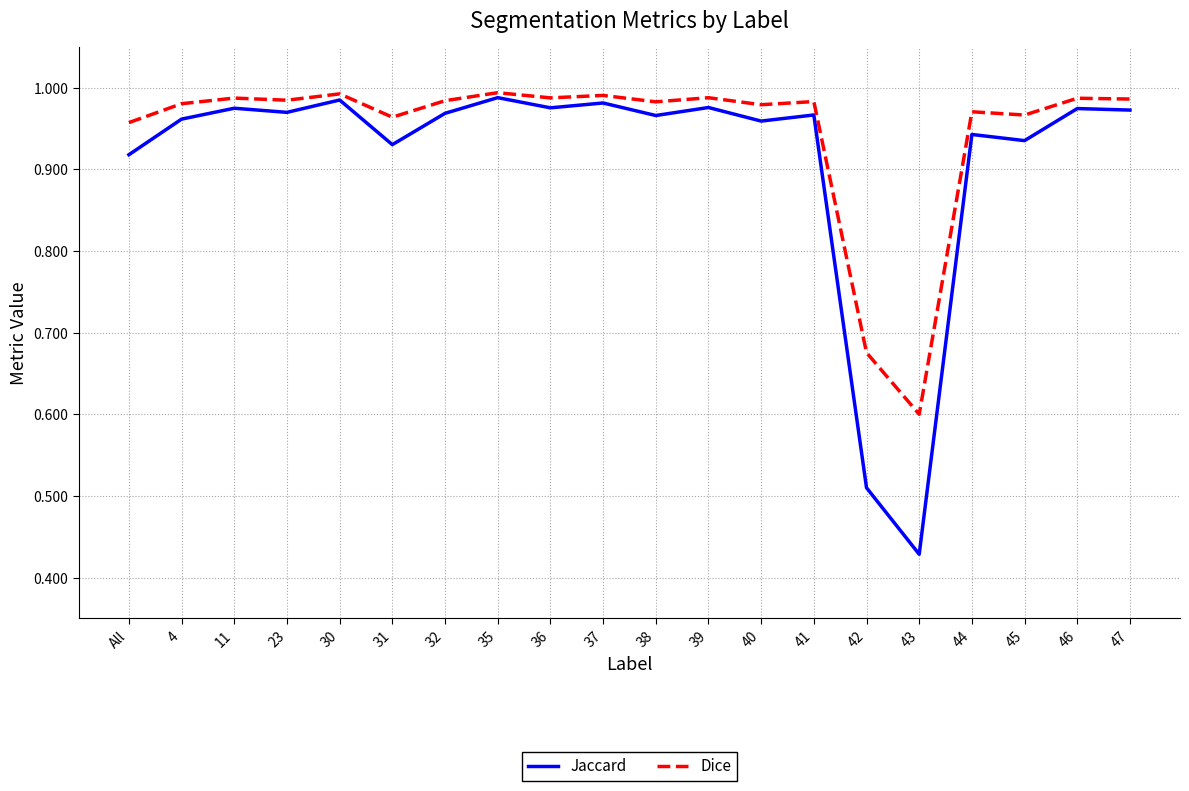

In Jaccard, how many points are higher than both neighbors (excluding endpoints)?

8